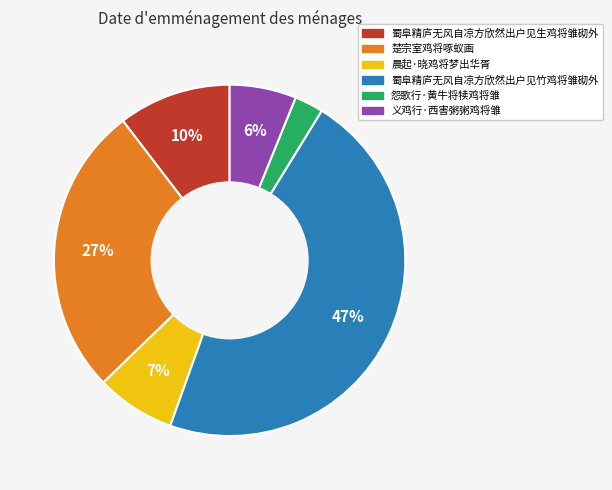

Is it true that 楚宗室鸡将啄蚁画 is 40% of the pie?

False